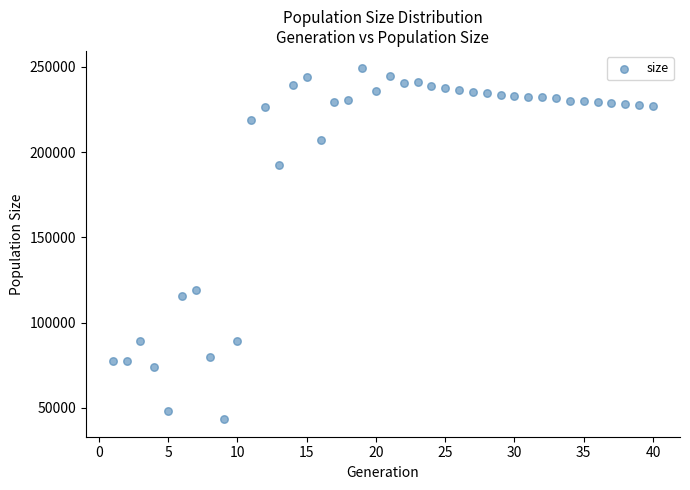

What is the range of X values (max minus min)?

39